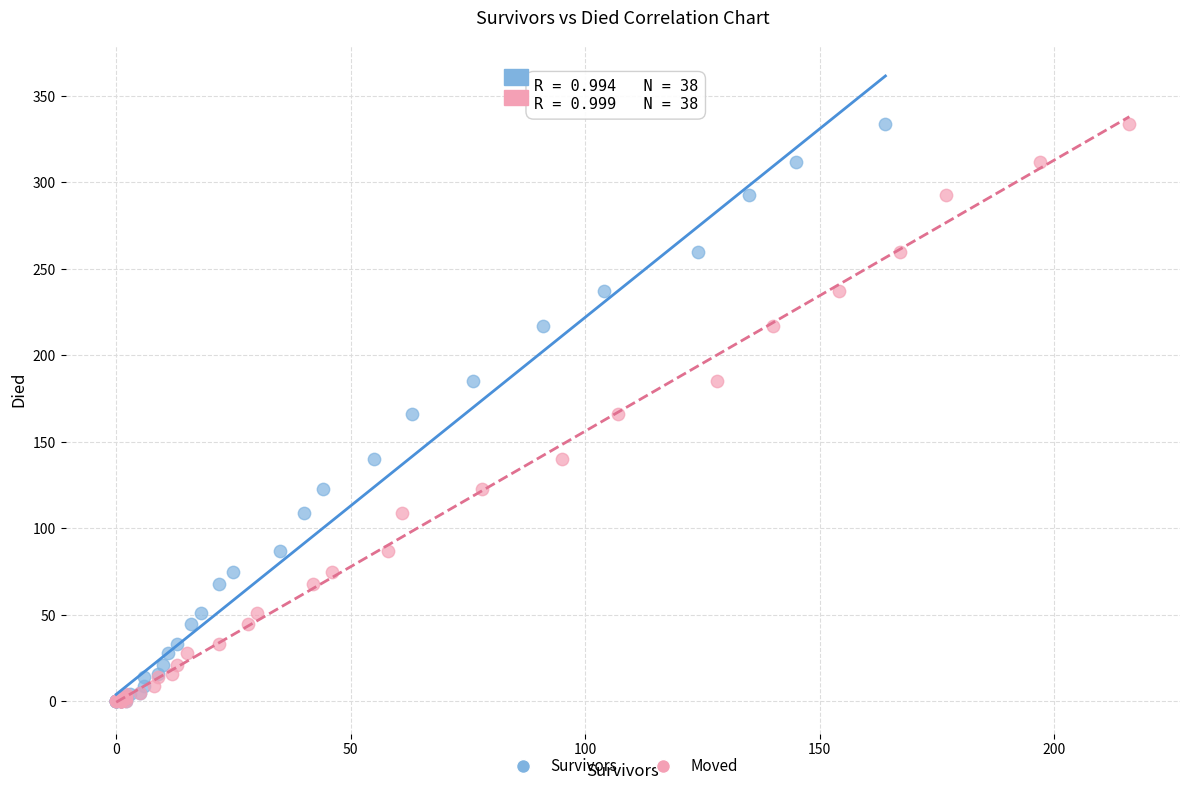

What are all the series names shown in the legend?

Survivors, Moved